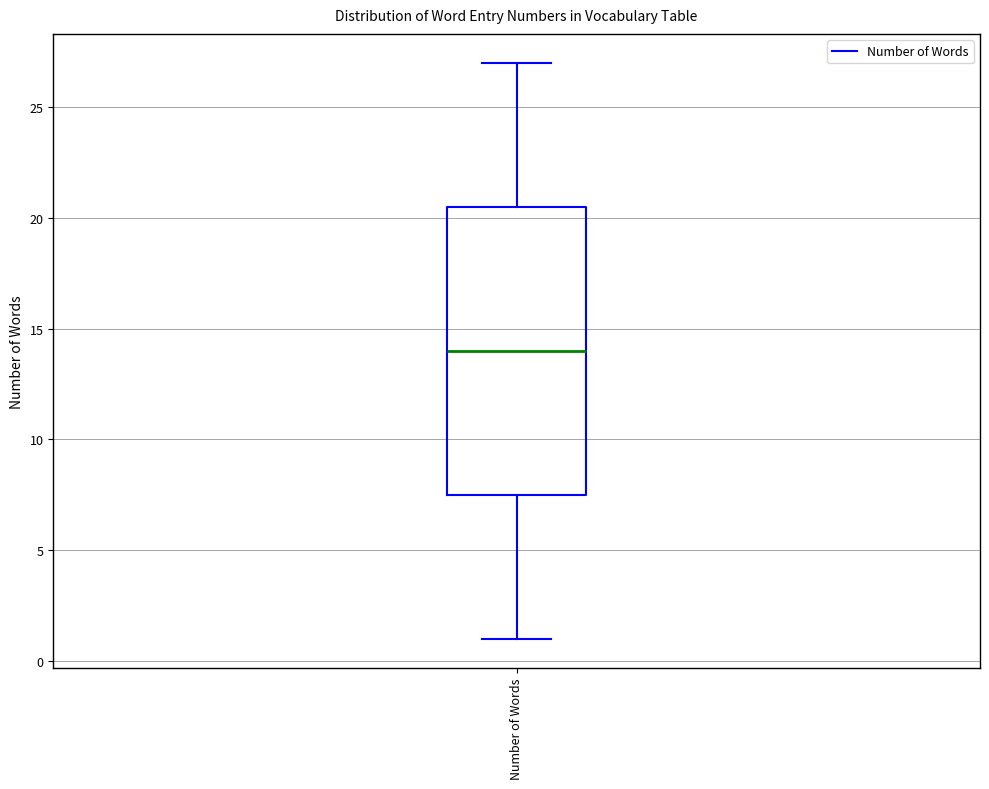

Read this box plot against the y-axis: the position of the median line, the range covered by the box, and the ends of both whiskers. The values are not printed on the chart, so give them approximately, as read against the axis.

median 14.0, box 7.5 to 20.5, whiskers 1.0 to 27.0